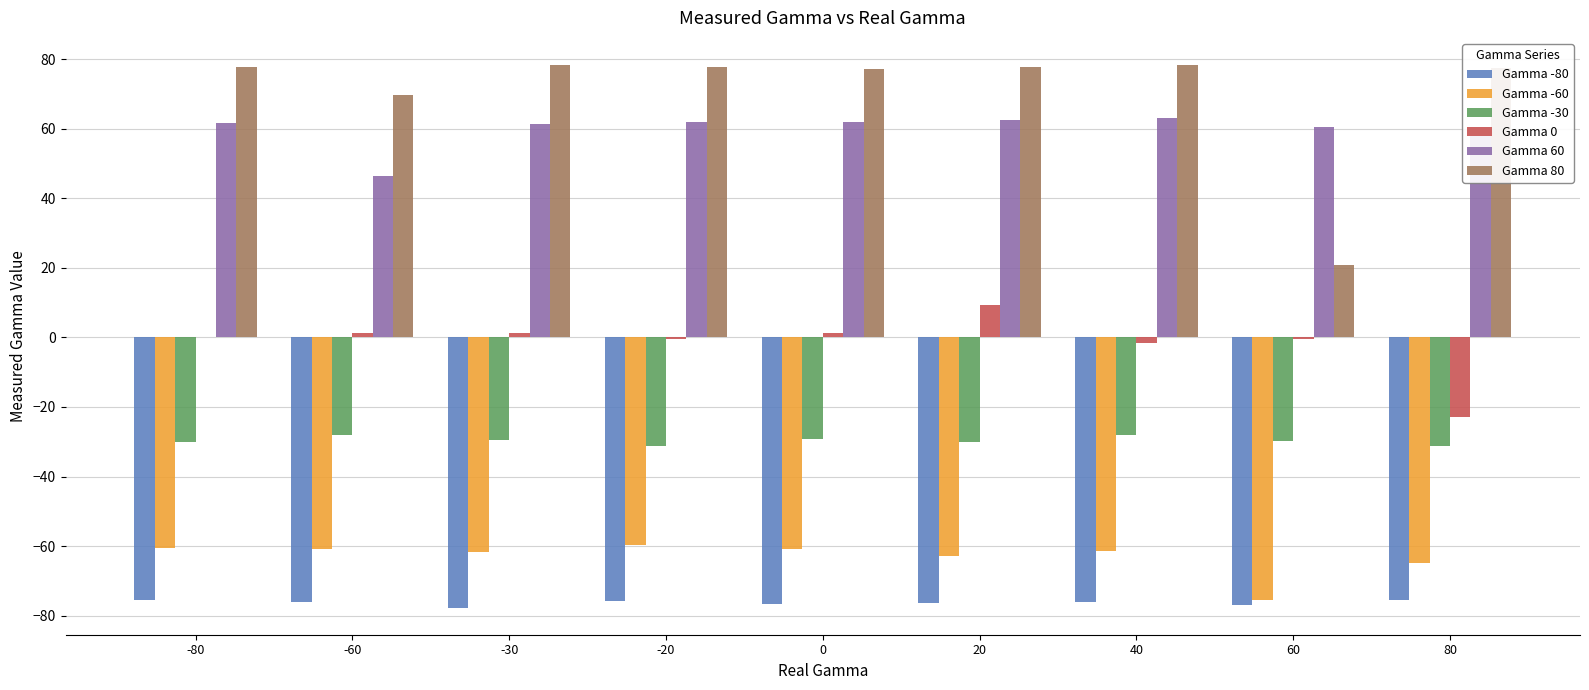

Which series has the largest total across all categories?

Gamma 80